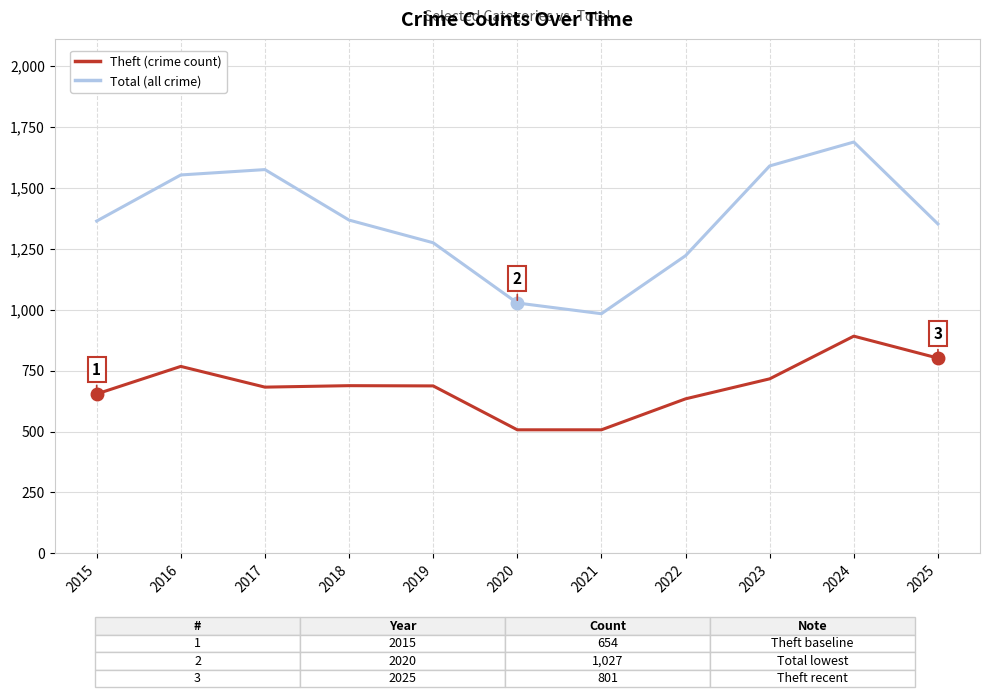

How many lines are shown in the chart?

2